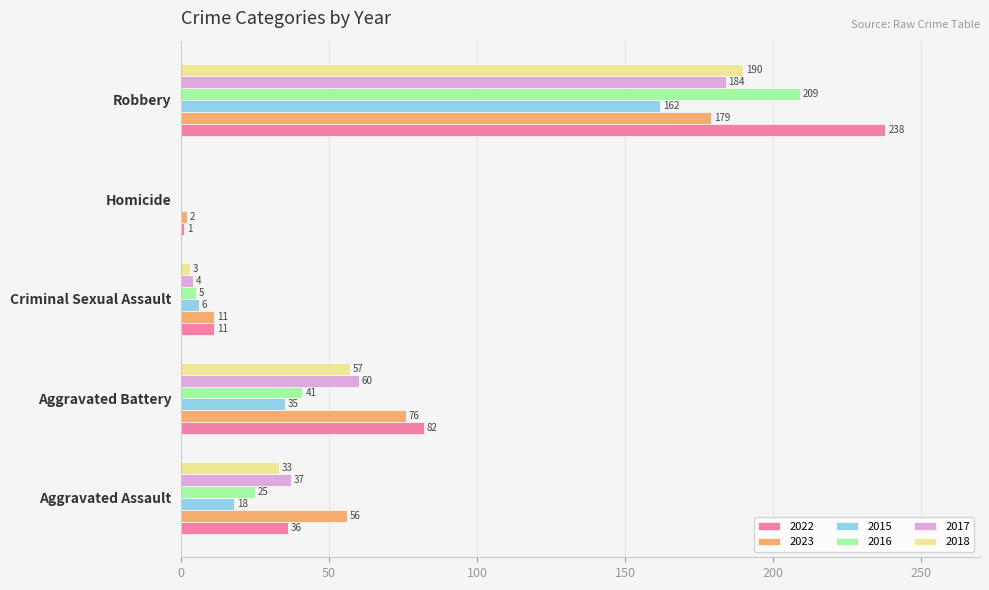

What are all the series names shown in the legend?

2022, 2023, 2015, 2016, 2017, 2018